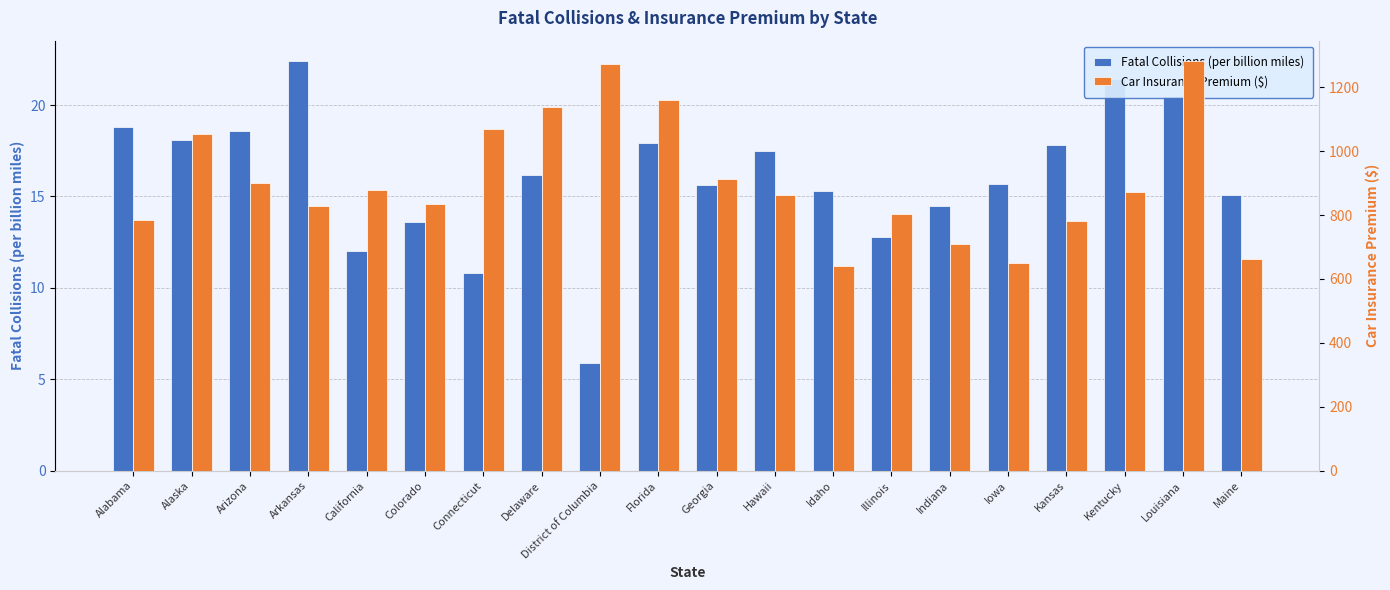

Which has a higher value, District of Columbia or Idaho?

Idaho